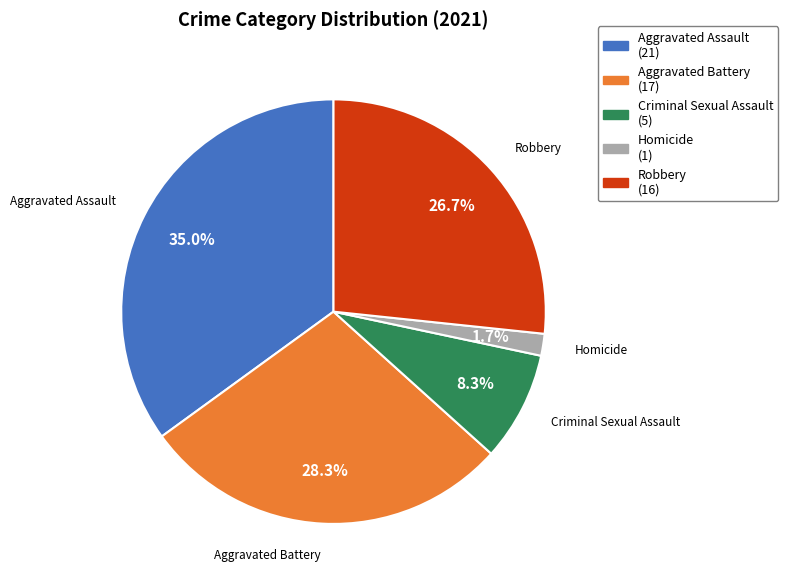

Is there any slice that represents more than half of the pie?

No